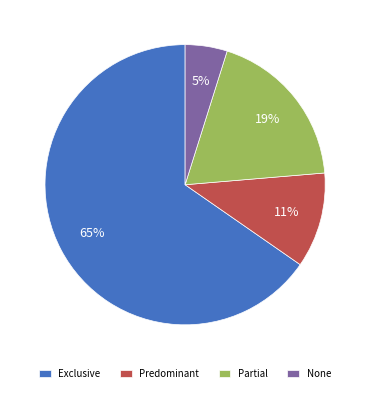

Do Predominant and Exclusive together represent more than half of the pie?

Yes